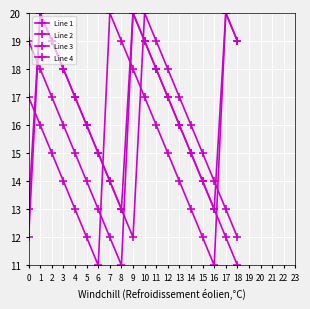

Between 16 and 18, which series saw the biggest shift?

Line 2